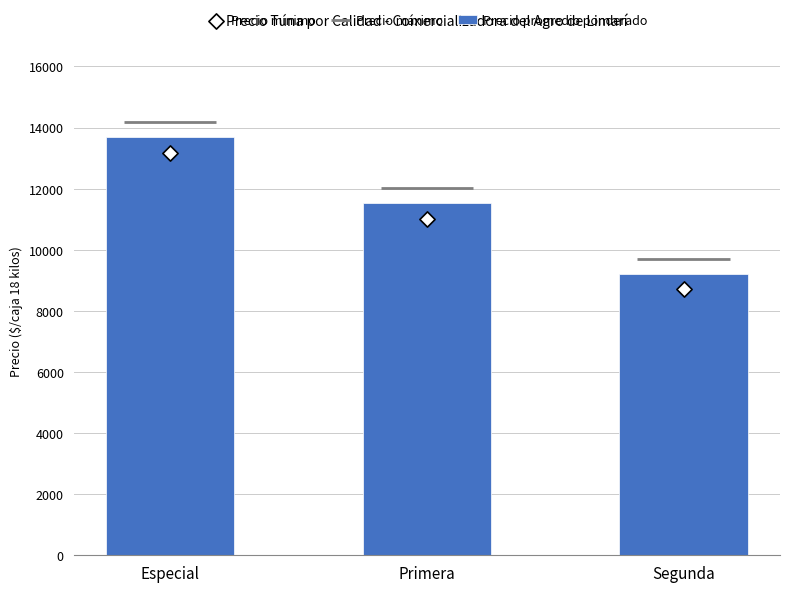

Is the value of Precio mínimo at Segunda greater than the value of Precio promedio ponderado at Primera?

No